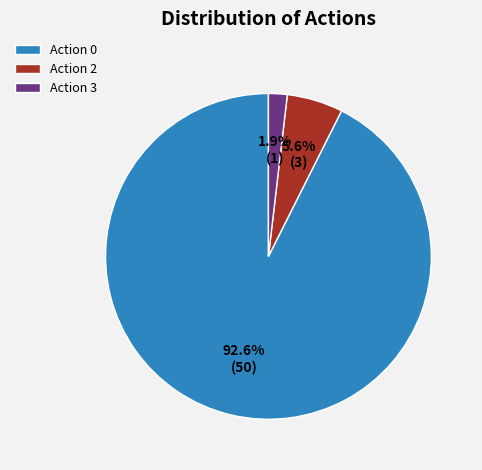

Which has a higher value, Action 2 or Action 0?

Action 0